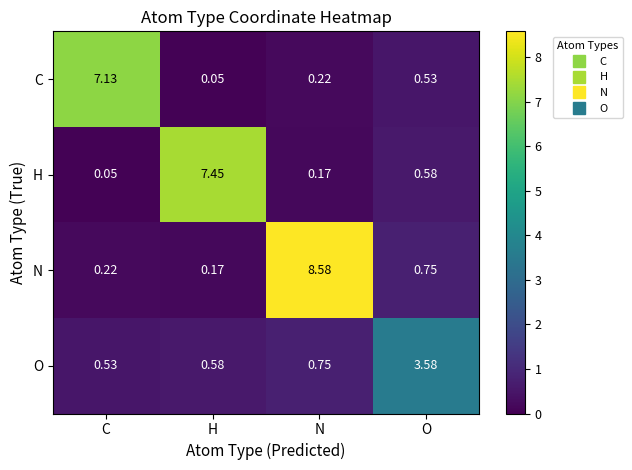

Which series has the largest range (max minus min)?

N